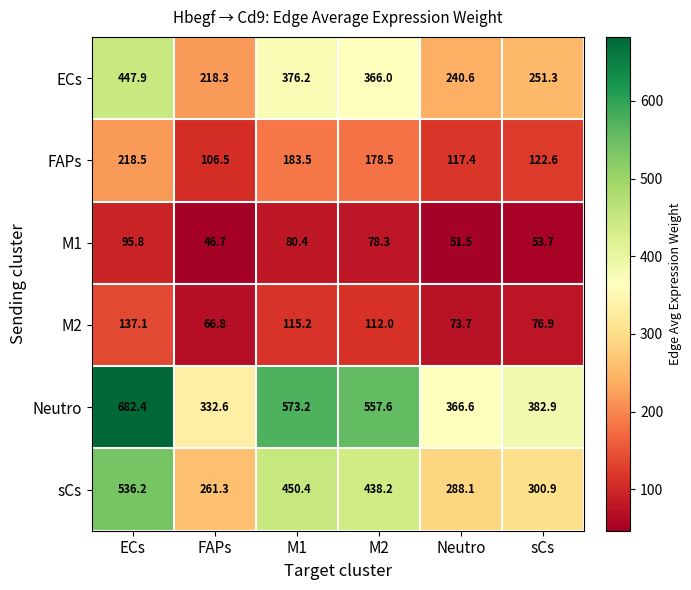

What is the difference between the second highest and minimum values in the M2 series?

48.4